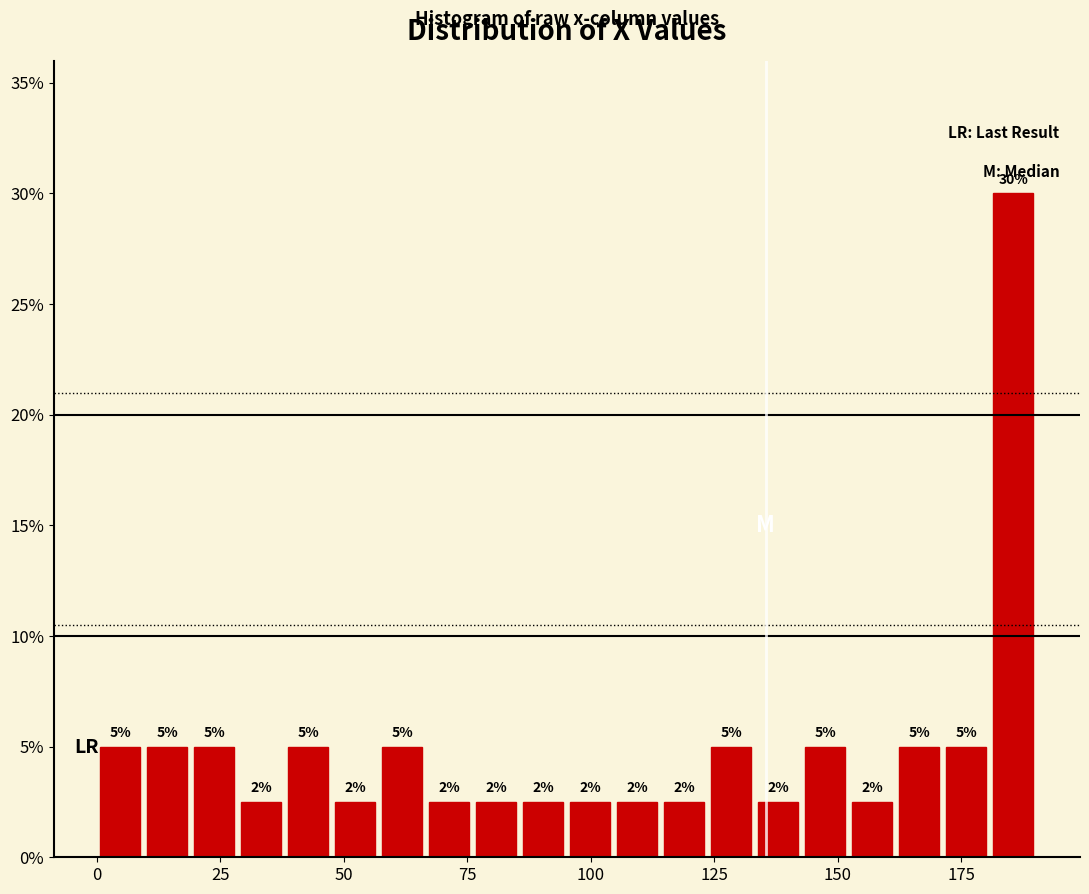

Read against the x-axis, roughly where is the centre of the tallest bar?

185